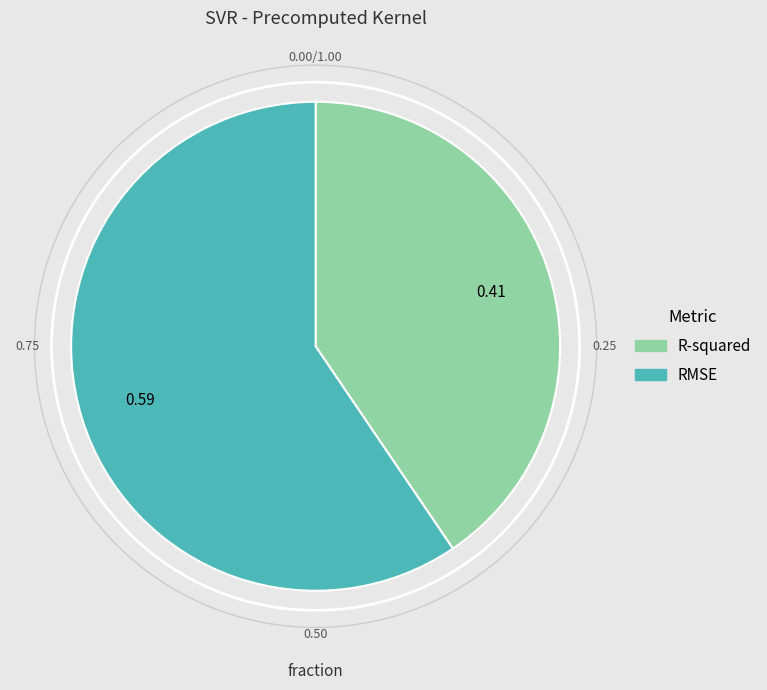

Between R-squared and RMSE, which is larger?

RMSE